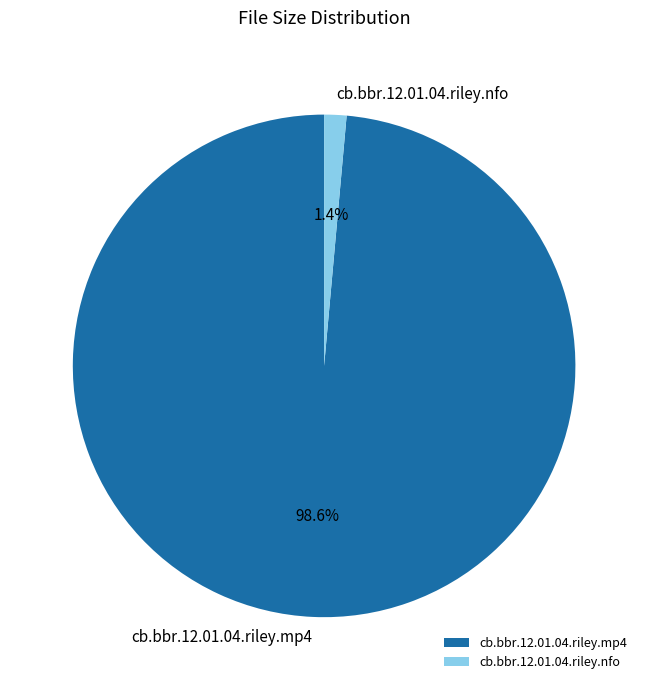

Which has a higher value, cb.bbr.12.01.04.riley.nfo or cb.bbr.12.01.04.riley.mp4?

cb.bbr.12.01.04.riley.mp4